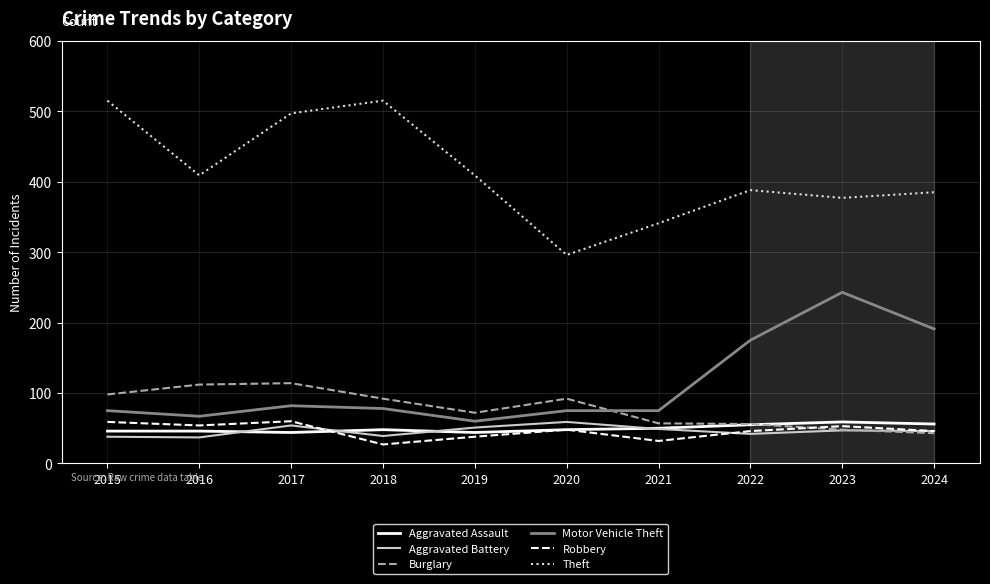

The value of Burglary at 2019 is 36. True or false?

False